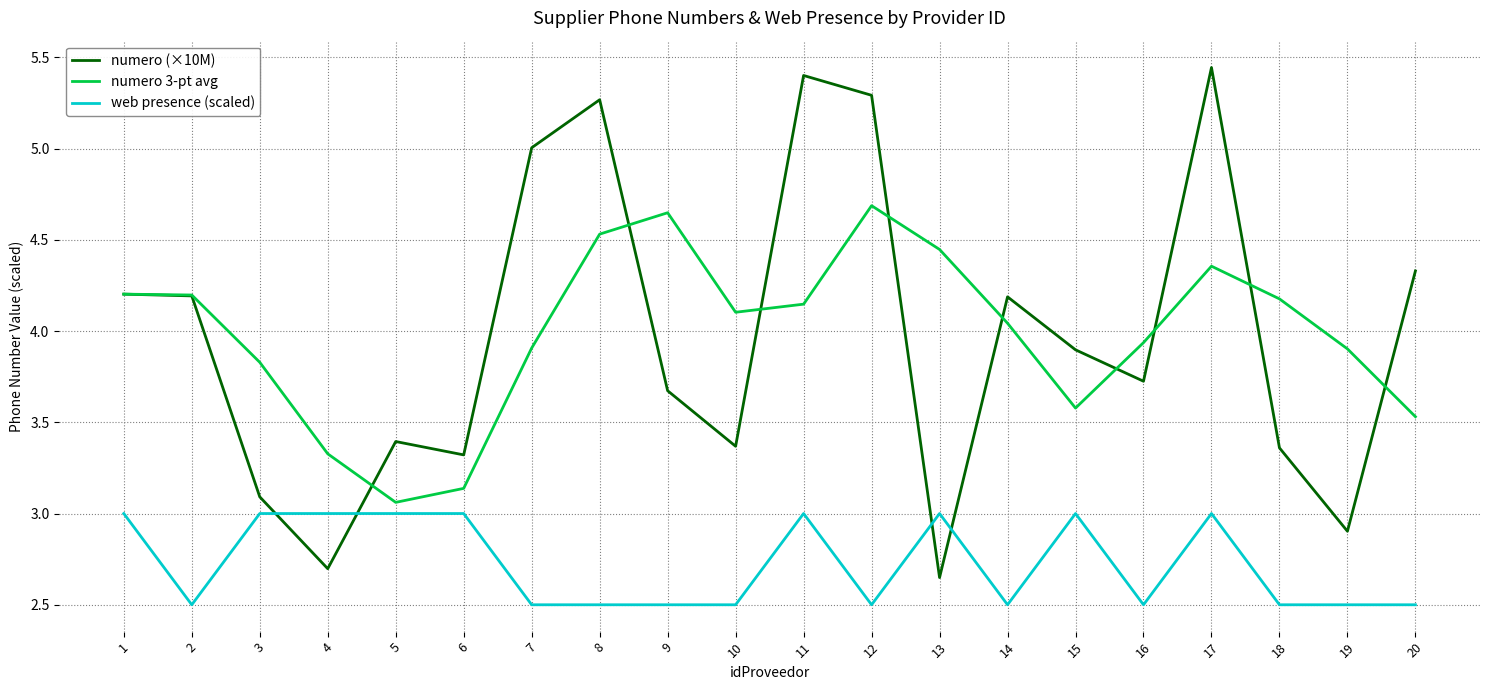

Count the web presence (scaled) values in the range 2 to 3.

20